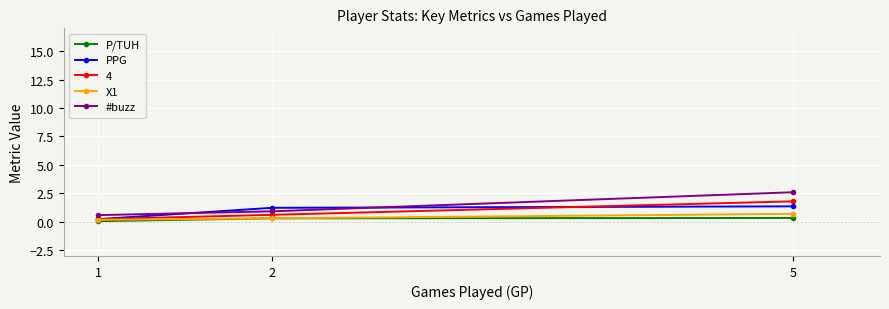

Reading left to right, transcribe all the data shown in this chart.

P/TUH: 1=0.1	2=0.3	5=0.3
PPG: 1=0.2	2=1.2	5=1.4
4: 1=0.2	2=0.6	5=1.8
X1: 1=0.2	2=0.3	5=0.7
#buzz: 1=0.6	2=0.9	5=2.6